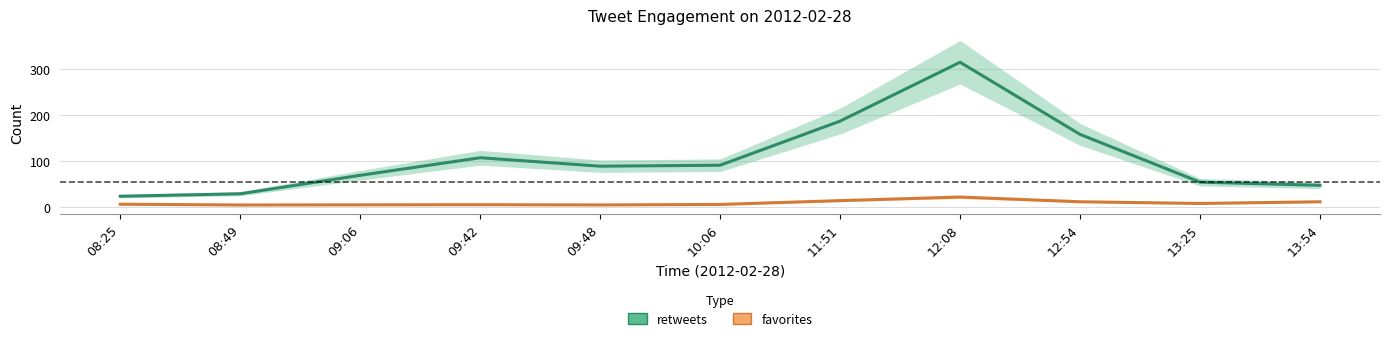

What are all the series names shown in the legend?

retweets, favorites